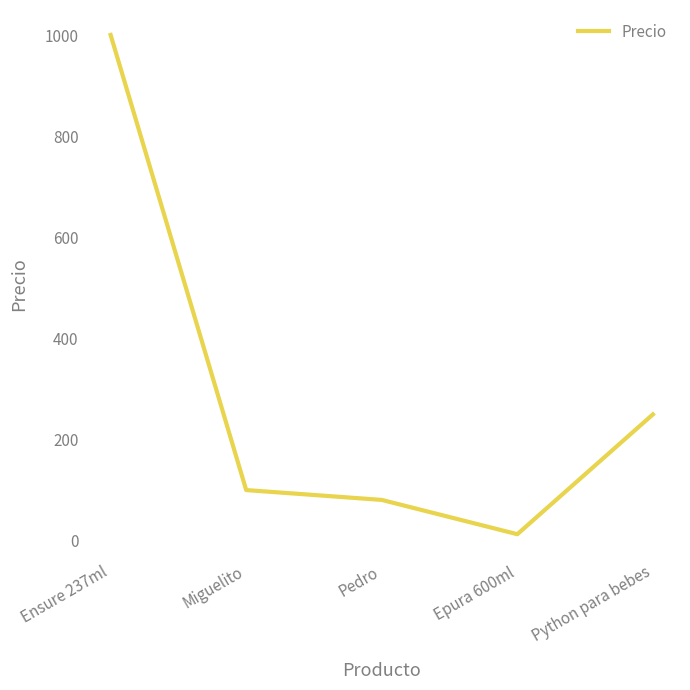

What is the difference between the second highest and minimum values?

237.5